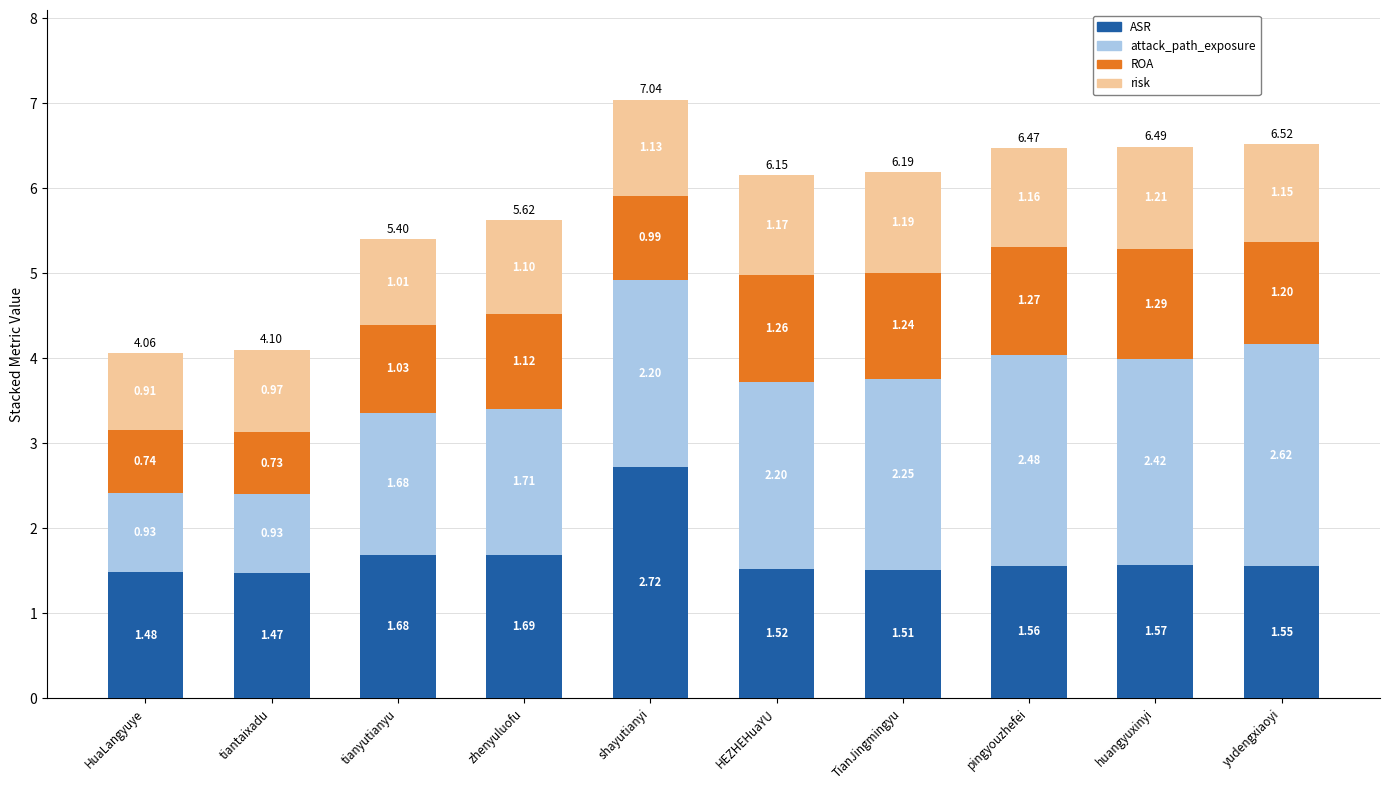

At which label does ASR reach its minimum?

tiantaixadu